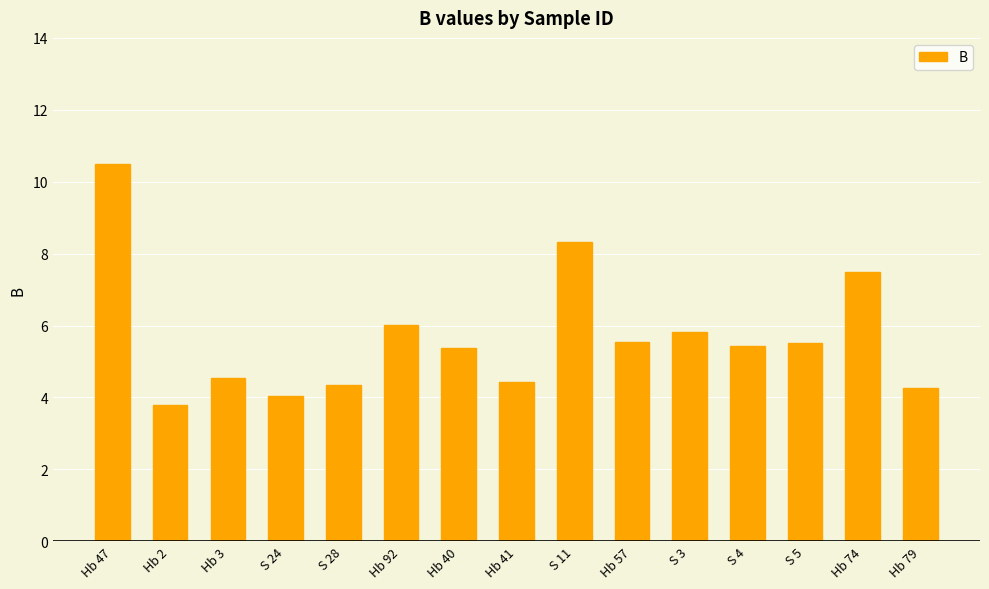

Approximately how many times larger is the value at Hb 47 compared to S 4?

1.9